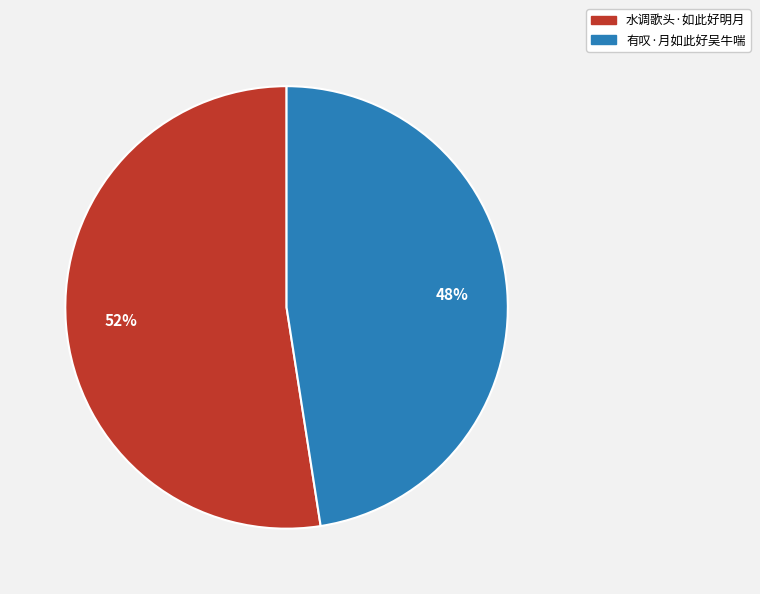

Count the number of slices in the pie.

2